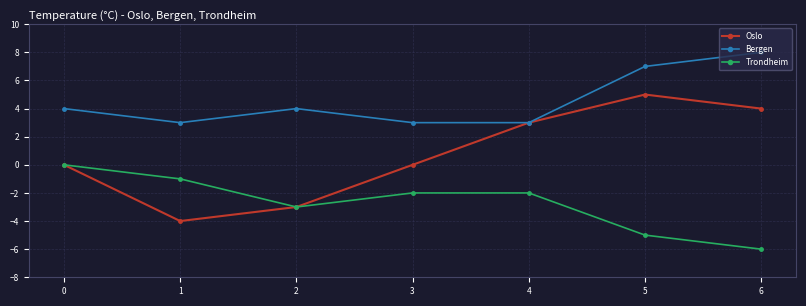

Between 1 and 4, which series saw the biggest shift?

Oslo